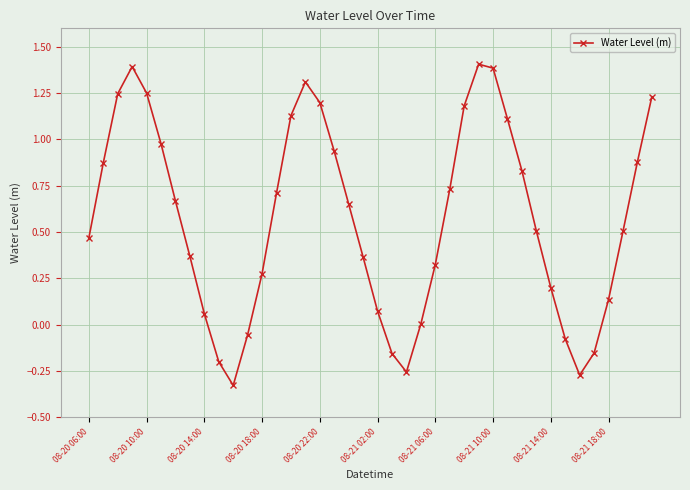

What is the maximum value shown in the chart?

1.4